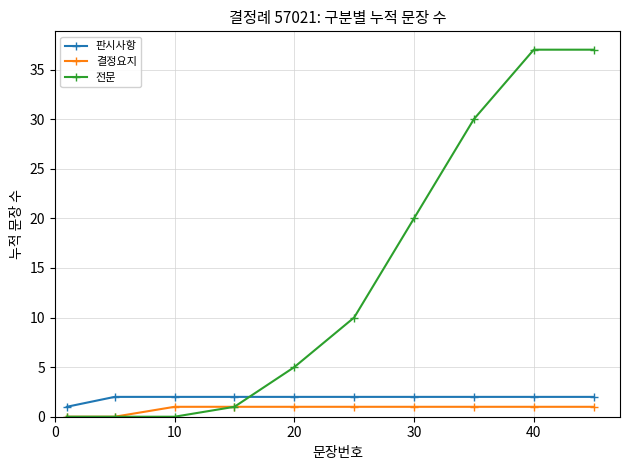

At how many categories does at least one series exceed 21?

3